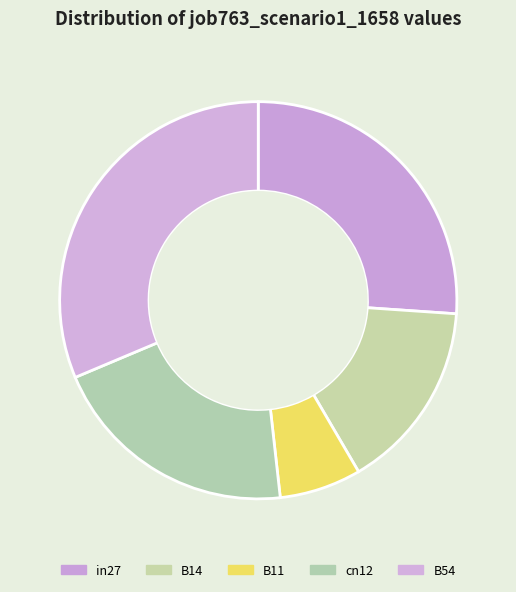

To the nearest percent, what percentage of the pie is B54?

31%